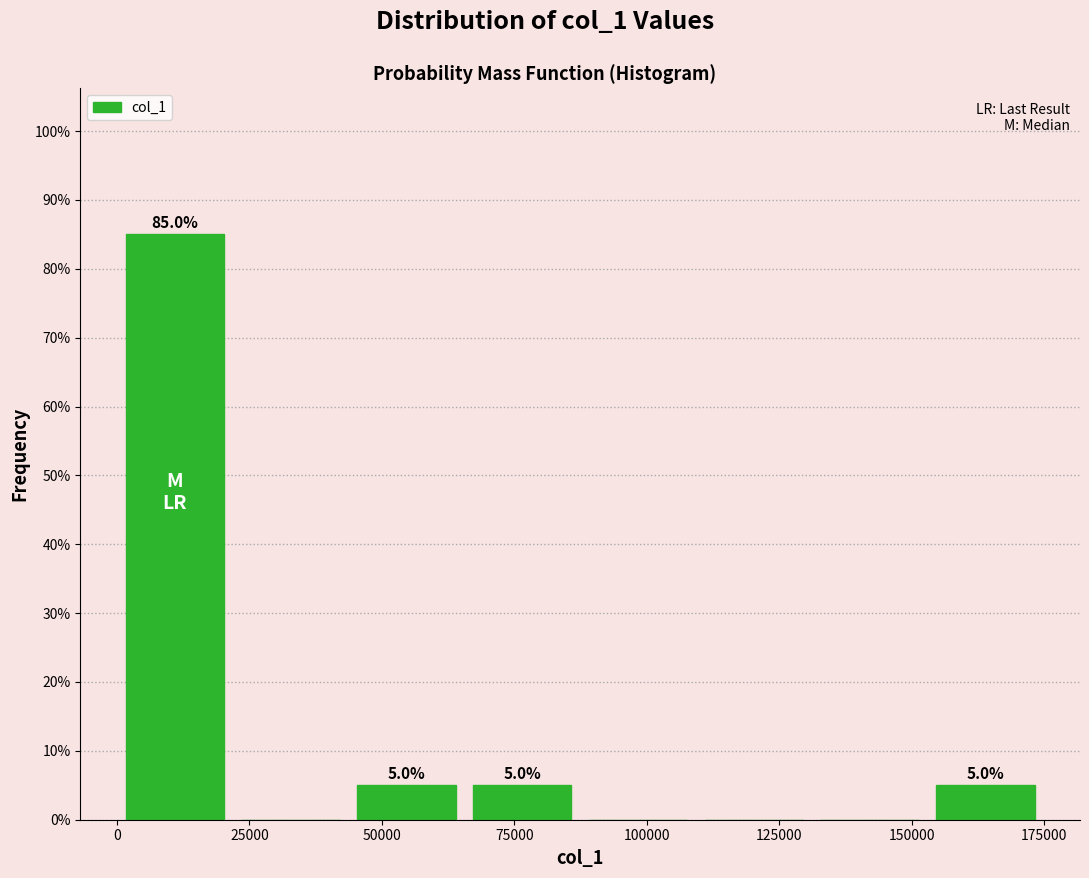

Which range on the x-axis has the tallest bar?

0 to 20000